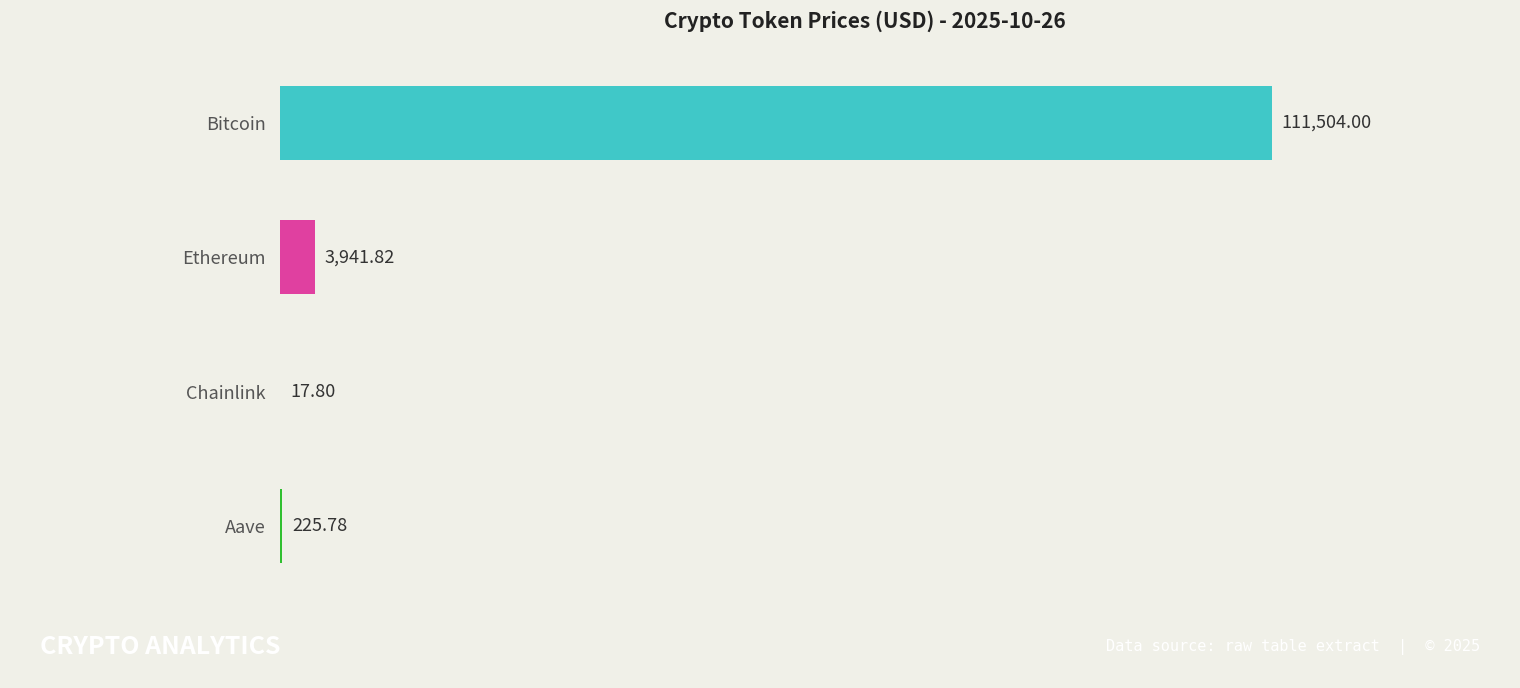

What is the sum of all values?

115689.4